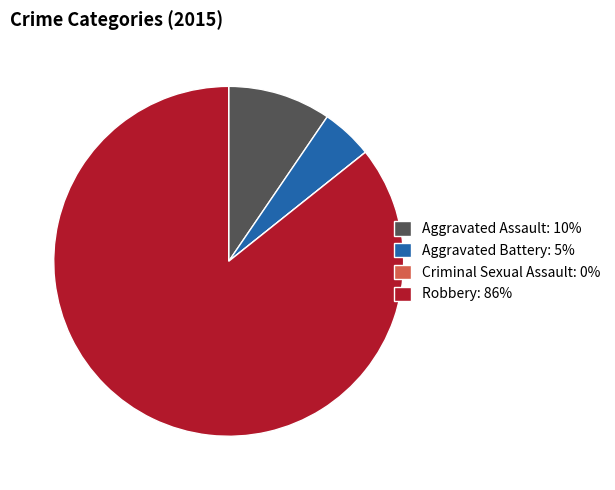

Which category accounts for the majority?

Robbery